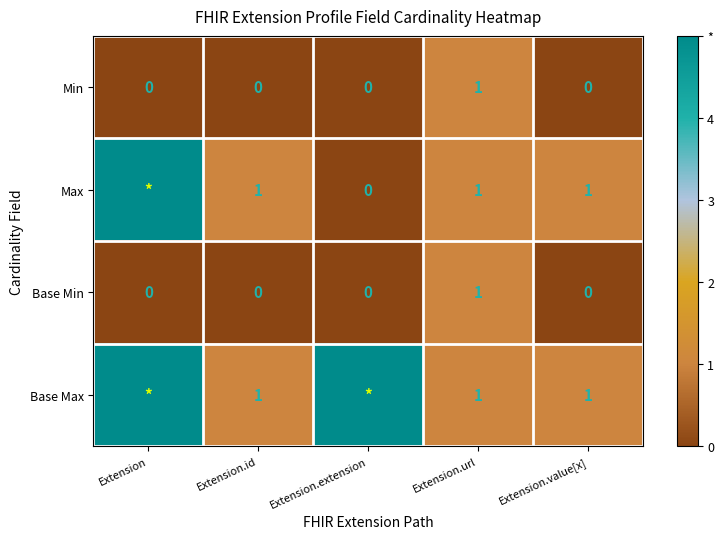

What is the difference between the maximum and minimum values in the Base Min series?

1